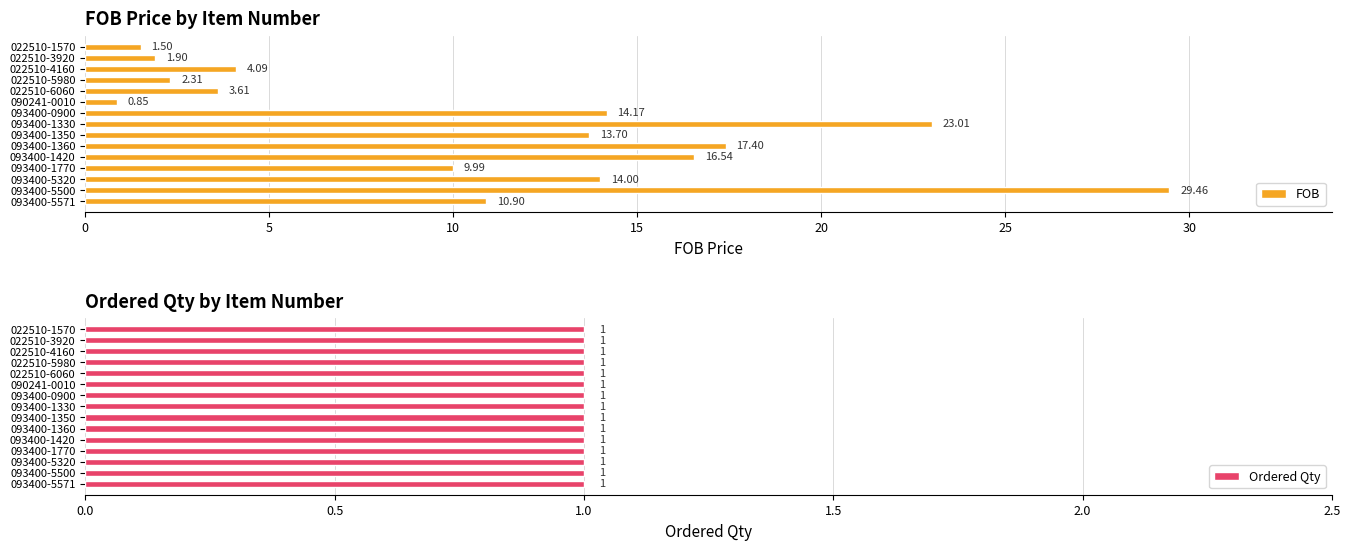

What is the sum of all FOB values?

163.4